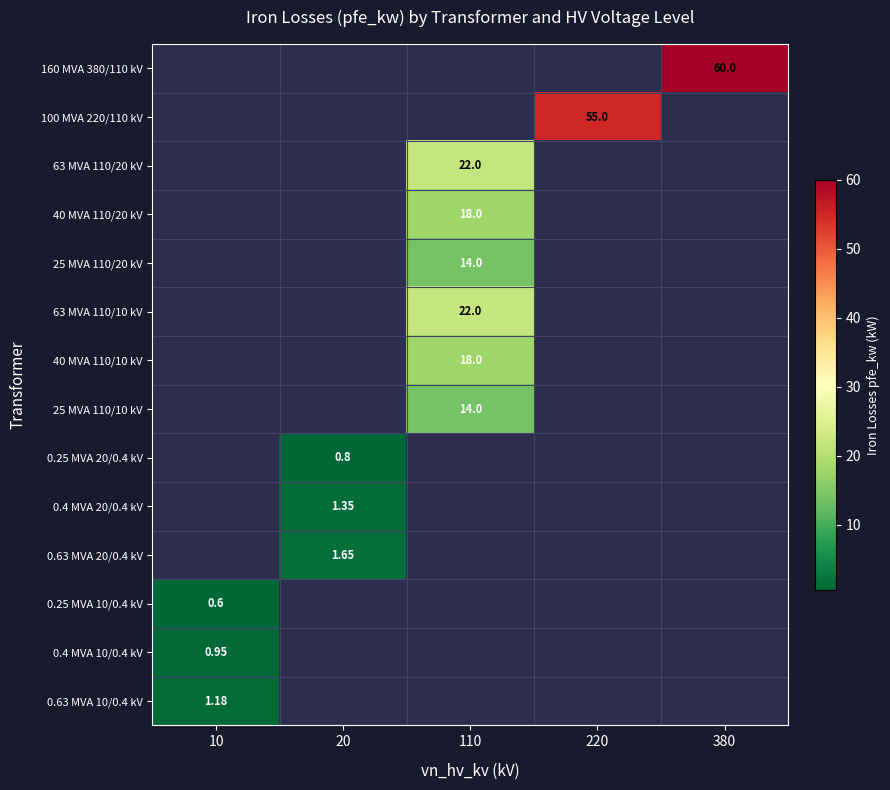

Is the value of 160 MVA 380/110 kV at 380 greater than the value of 25 MVA 110/10 kV at 220?

No